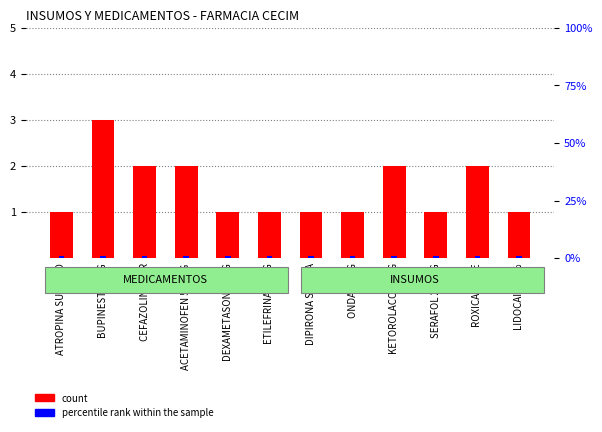

At which category does the chart reach its minimum across all series?

ATROPINA SULFATO